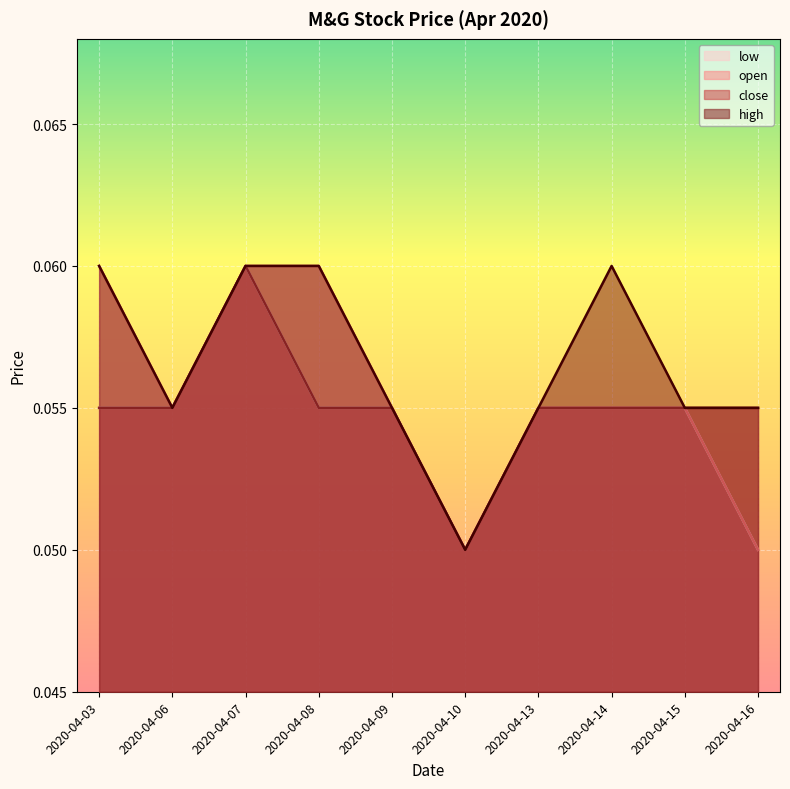

What are all the series names shown in the legend?

low, open, close, high